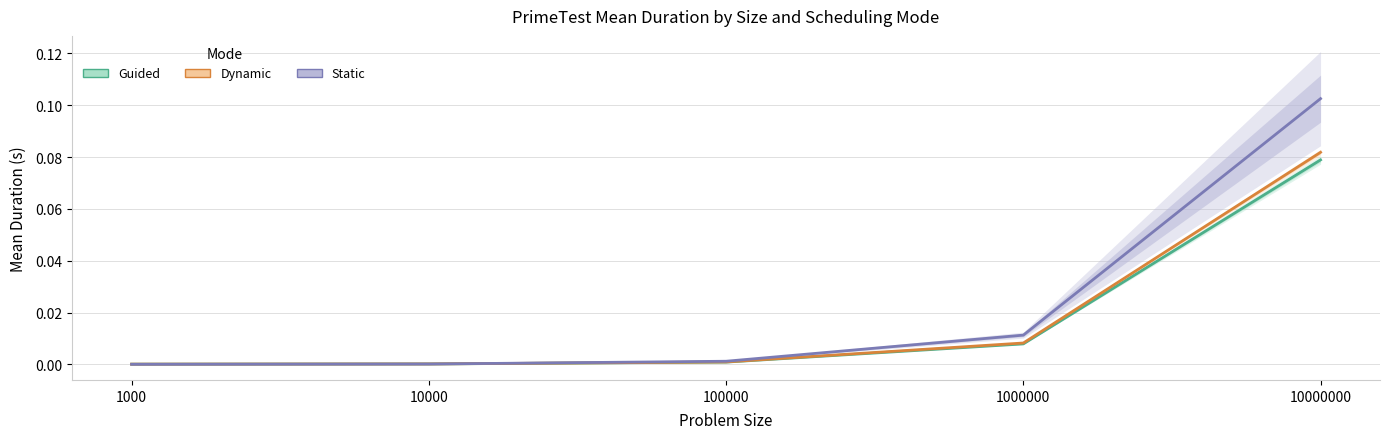

List the series in order of their peak value, highest first.

Static, Dynamic, Guided